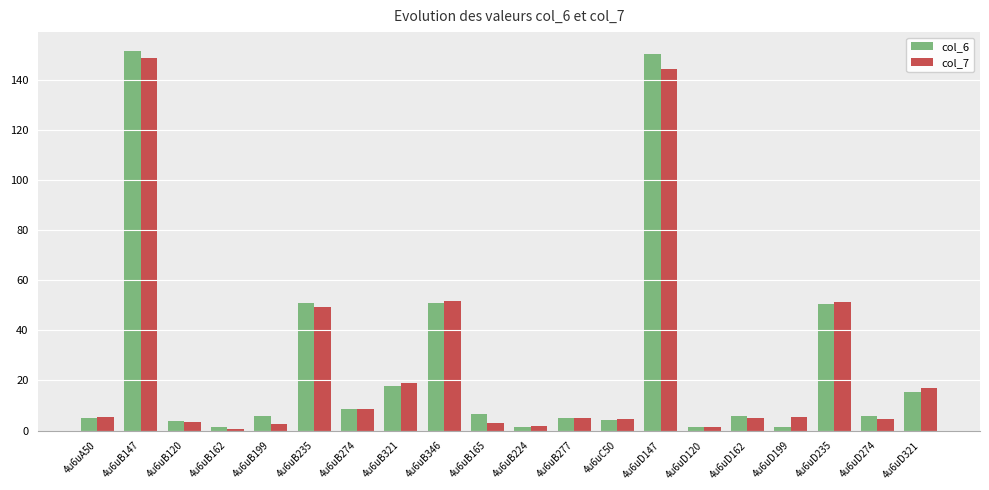

How many bars are there in each group?

2